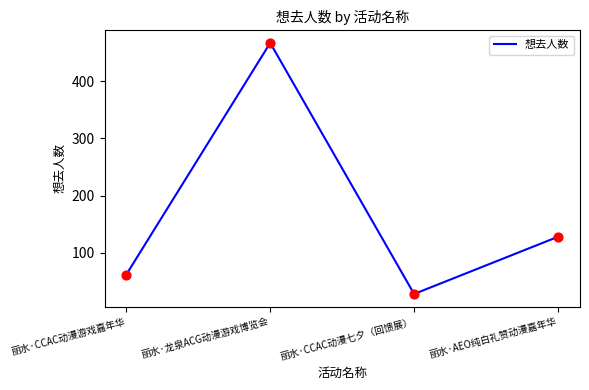

What is the change in value from 丽水·CCAC动漫七夕（回馈展） to 丽水·AEO纯白礼赞动漫嘉年华?

+100